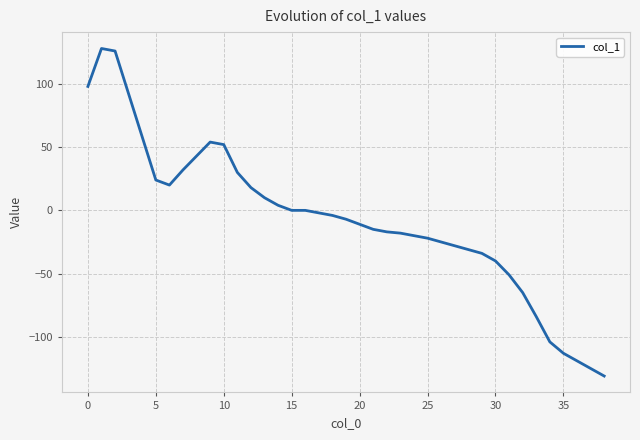

What is the maximum value shown in the chart?

128